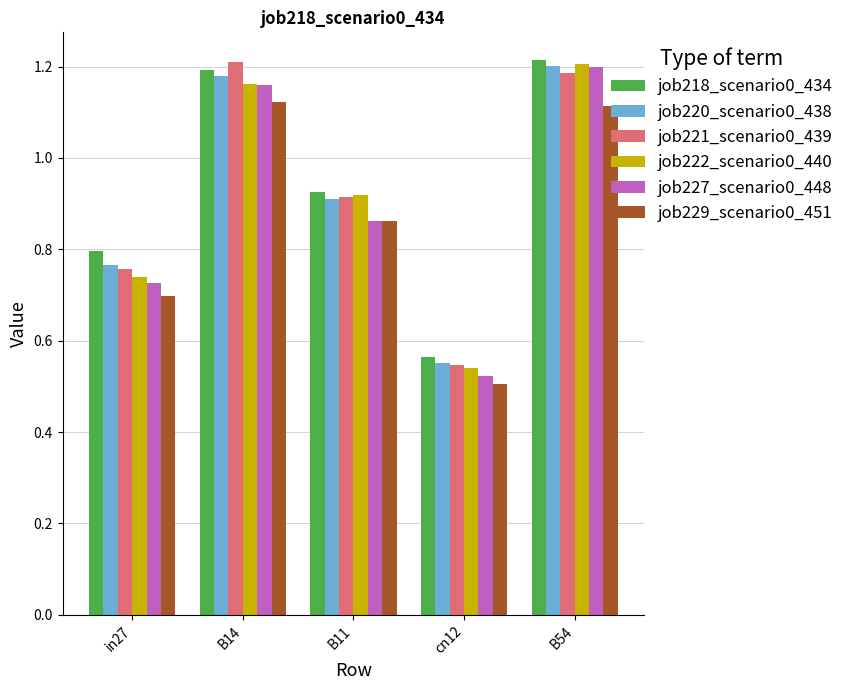

The value of job221_scenario0_439 at cn12 is 0.1. True or false?

False